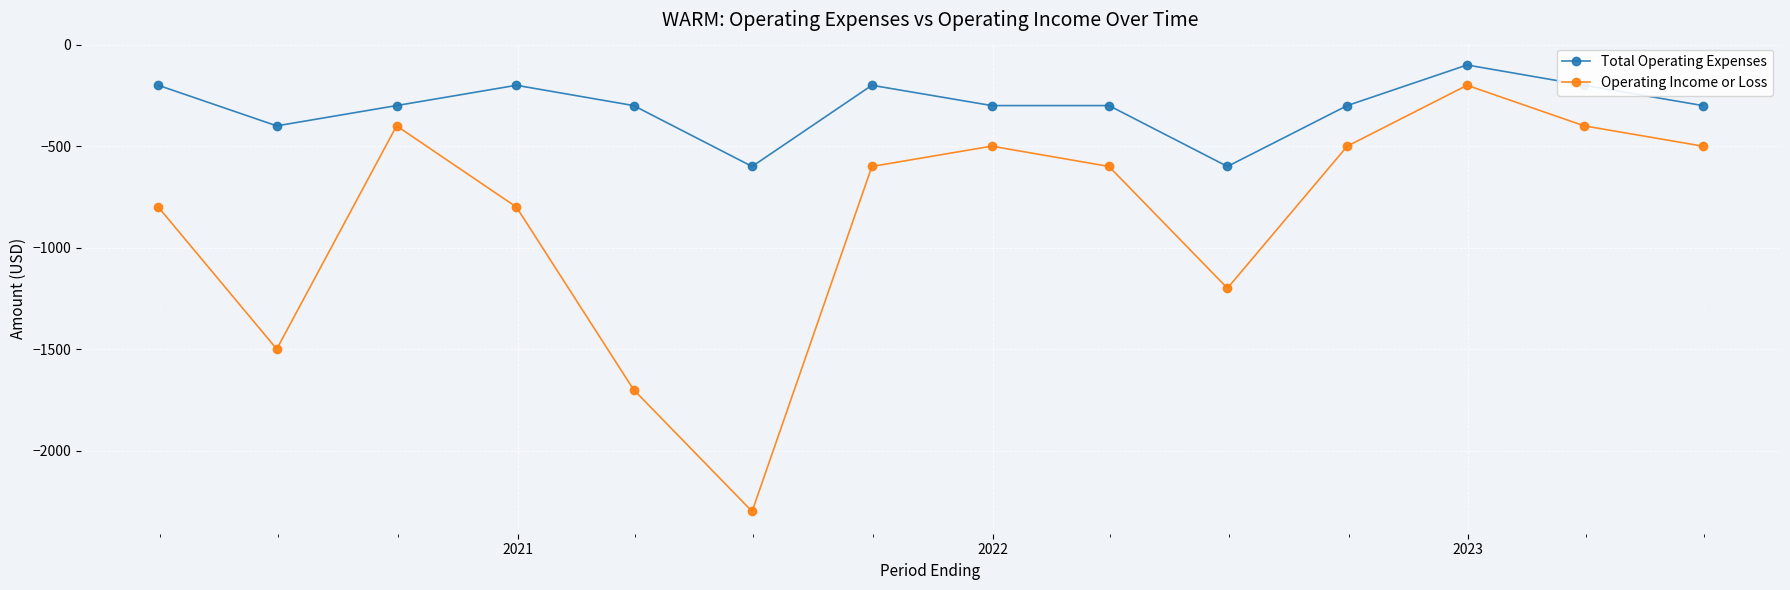

What is the maximum value for Total Operating Expenses?

-100